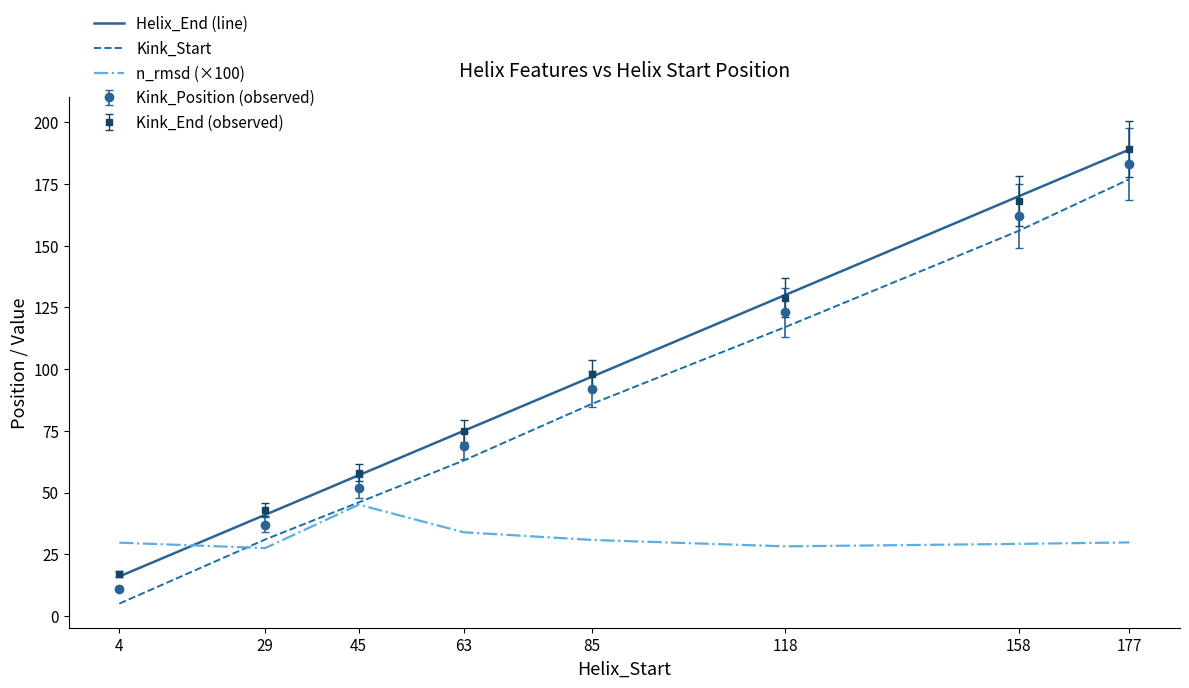

Which series has the largest range (max minus min)?

Helix_End (line)